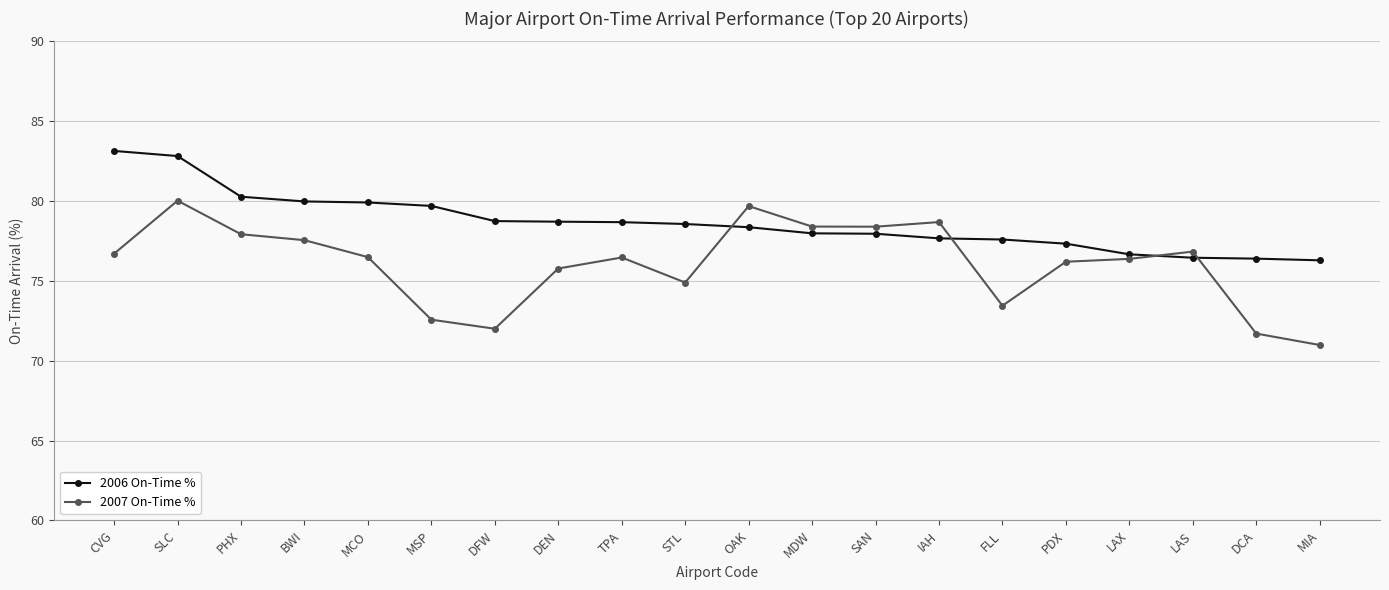

How many lines are shown in the chart?

2